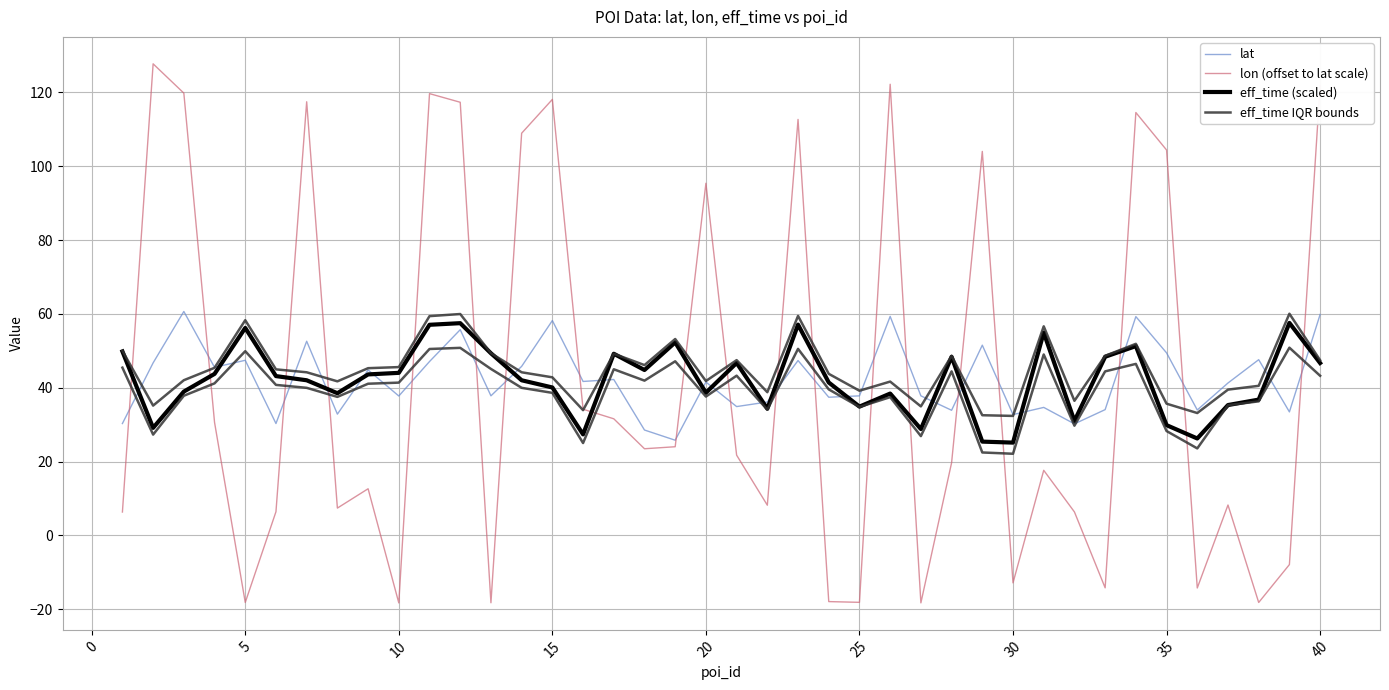

How many data points does each series have?

40